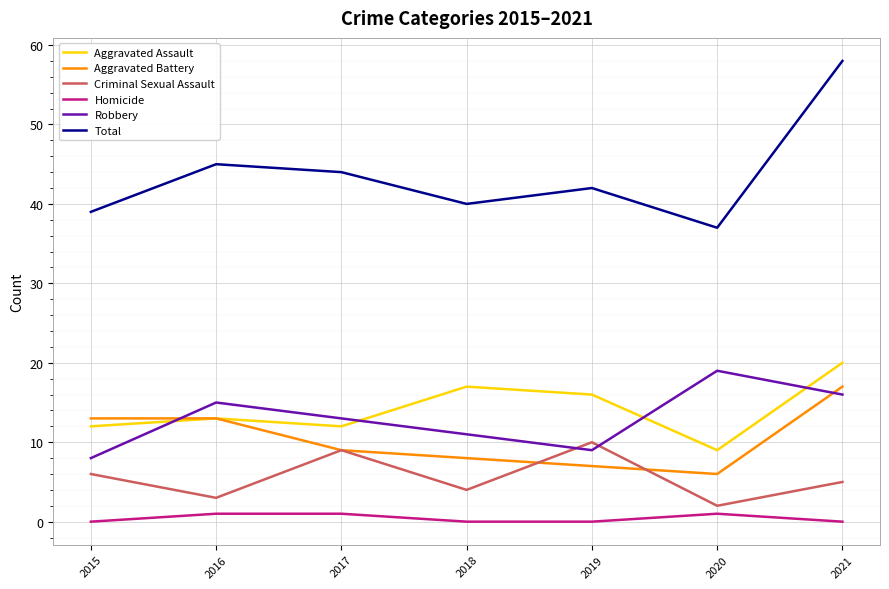

Which series has the largest range (max minus min)?

Total